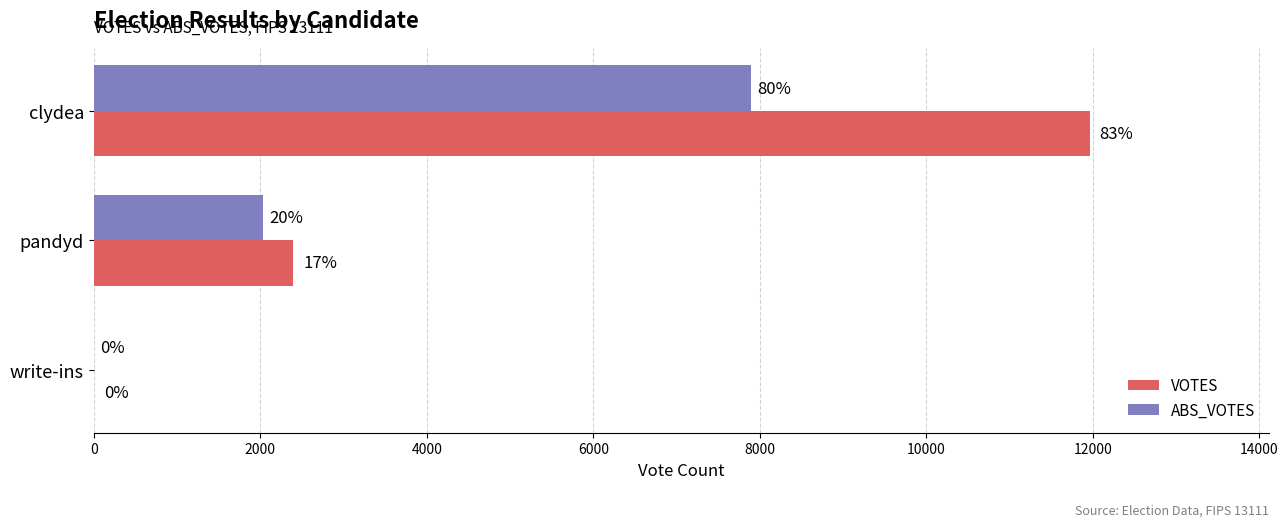

What is the sum of all ABS_VOTES values?

9923